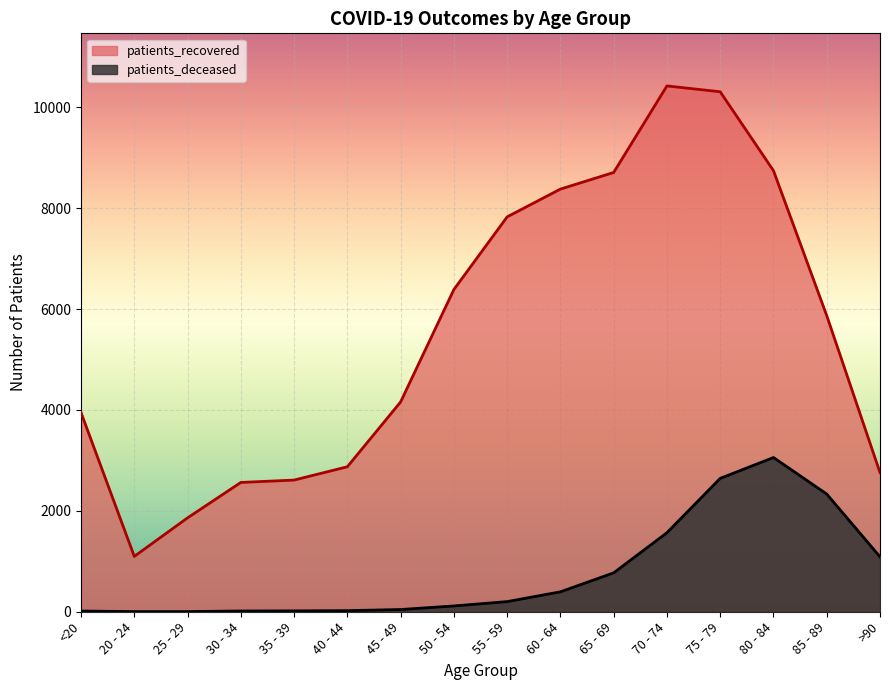

Where does the patients_recovered series first go above 5870?

50 - 54